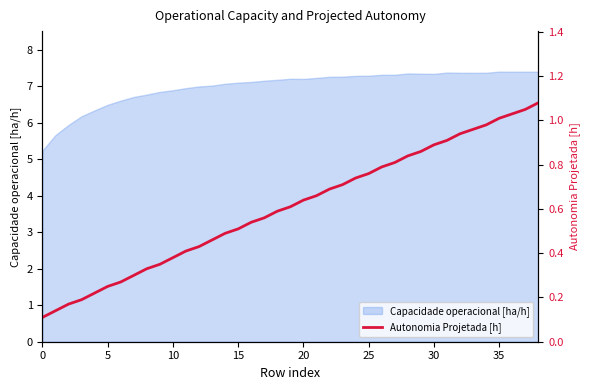

Read the value at 23.

0.7